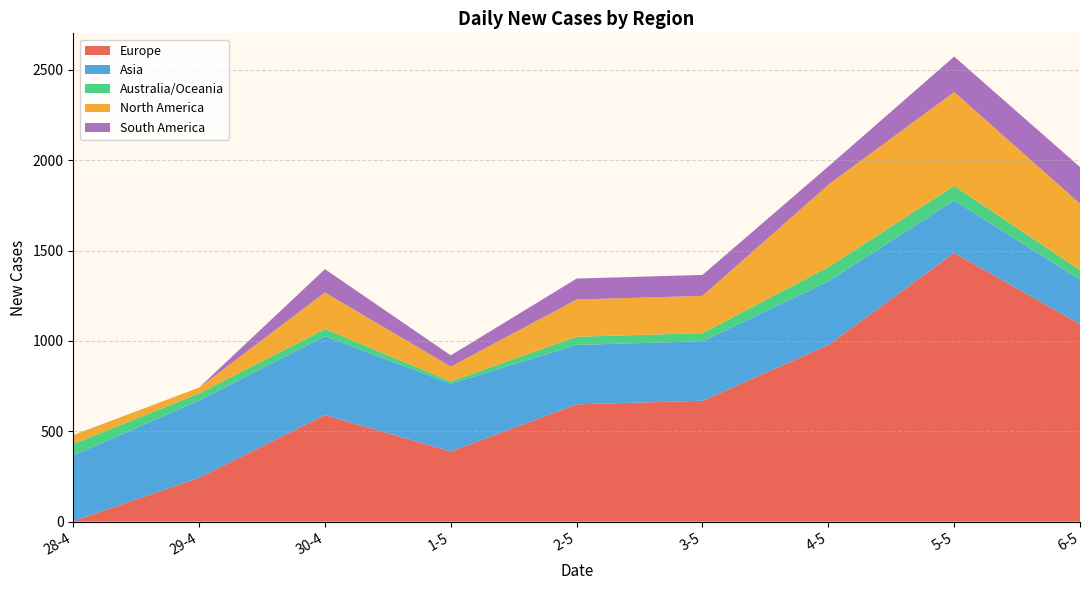

Reading left to right, transcribe all the data shown in this chart.

Europe: 28-4=3	29-4=243	30-4=590	1-5=388	2-5=649	3-5=669	4-5=977	5-5=1487	6-5=1093
Asia: 28-4=363	29-4=427	30-4=436	1-5=375	2-5=329	3-5=329	4-5=352	5-5=290	6-5=246
Australia/Oceania: 28-4=64	29-4=39	30-4=40	1-5=13	2-5=45	3-5=45	4-5=79	5-5=81	6-5=53
North America: 28-4=48	29-4=33	30-4=202	1-5=82	2-5=206	3-5=206	4-5=456	5-5=519	6-5=368
South America: 28-4=1	29-4=0	30-4=129	1-5=62	2-5=116	3-5=116	4-5=101	5-5=196	6-5=202